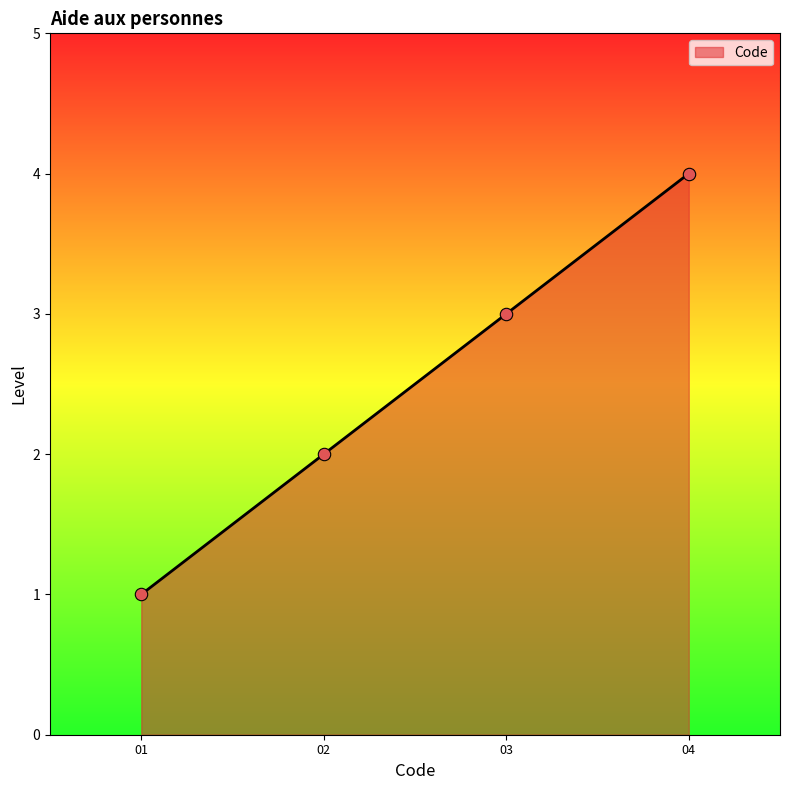

What is the ratio of the value at 02 to the value at 01?

2.0